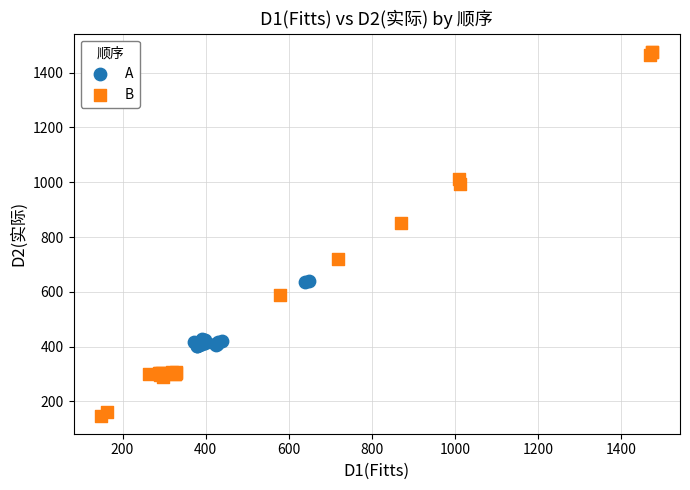

Which series reaches the minimum Y coordinate?

B